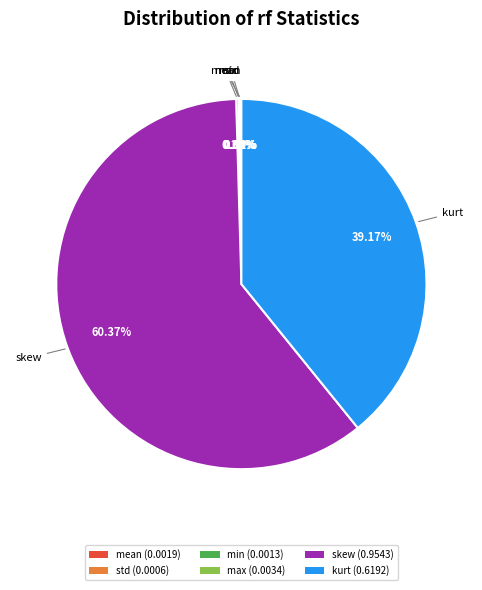

Is there any slice that represents more than half of the pie?

Yes